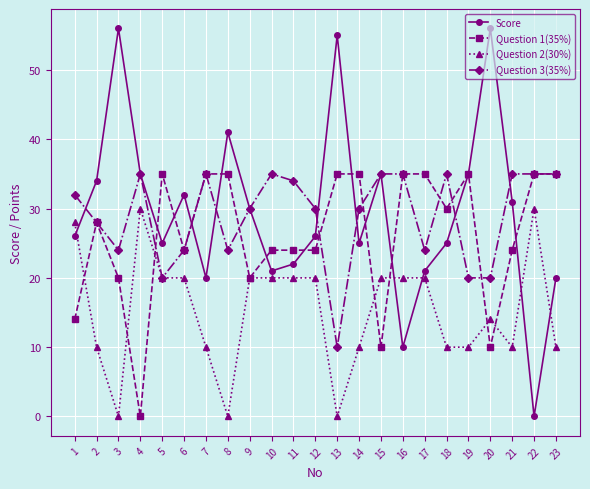

Is it true that Question 3(35%) equals 24 at 6?

True